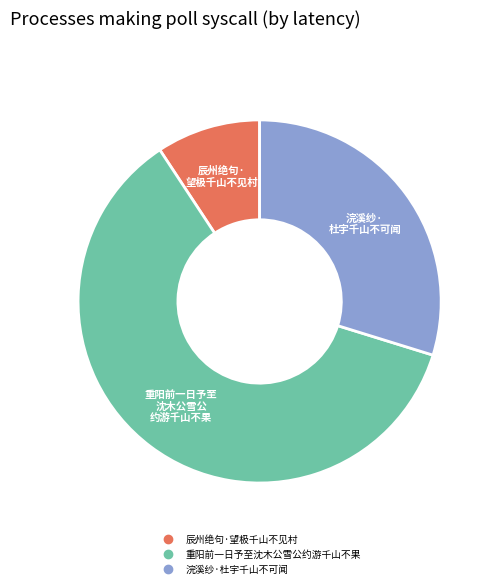

Rank the categories by value from highest to lowest.

重阳前一日予至沈木公雪公约游千山不果, 浣溪纱·杜宇千山不可闻, 辰州绝句·望极千山不见村